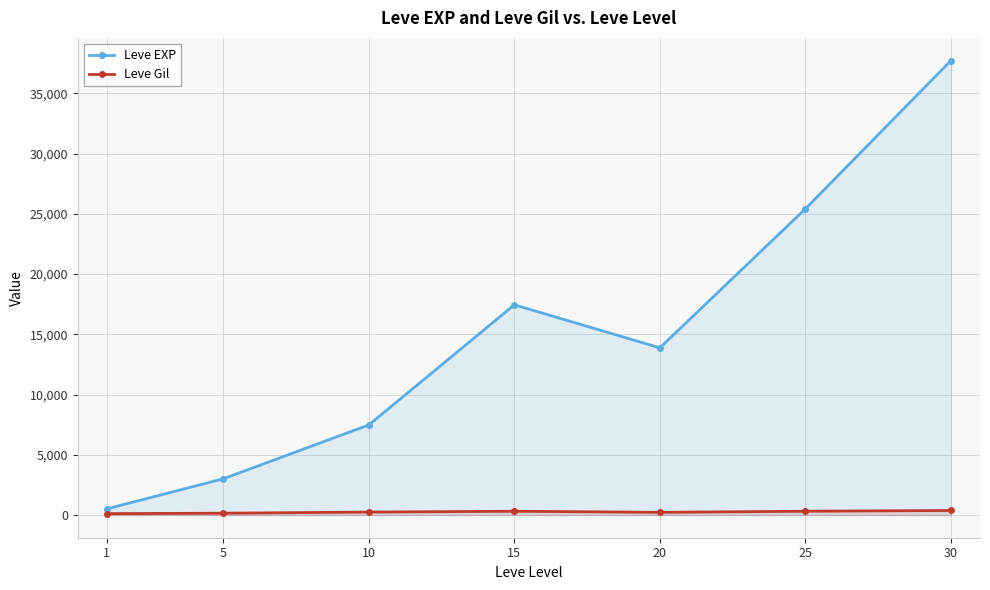

At which category is the sum across all series the highest?

30